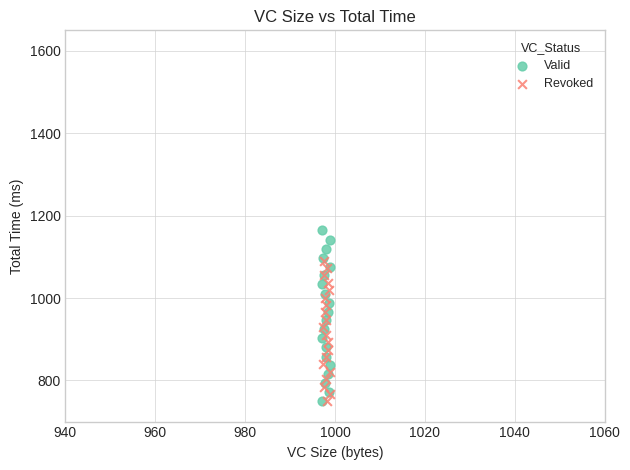

Which series has the widest spread of Y values?

Valid